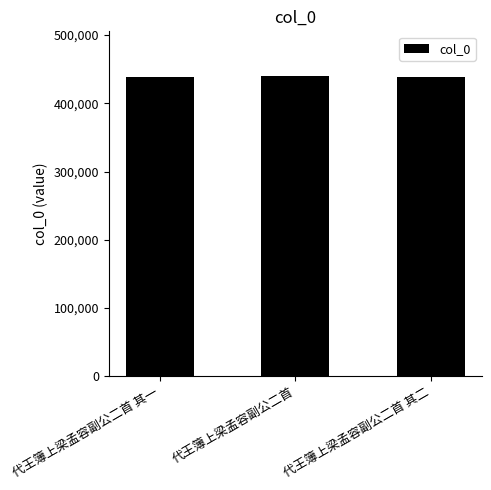

What is the approximate value at 代王簿上梁孟容副公二首 其二, to the nearest 100?

438100